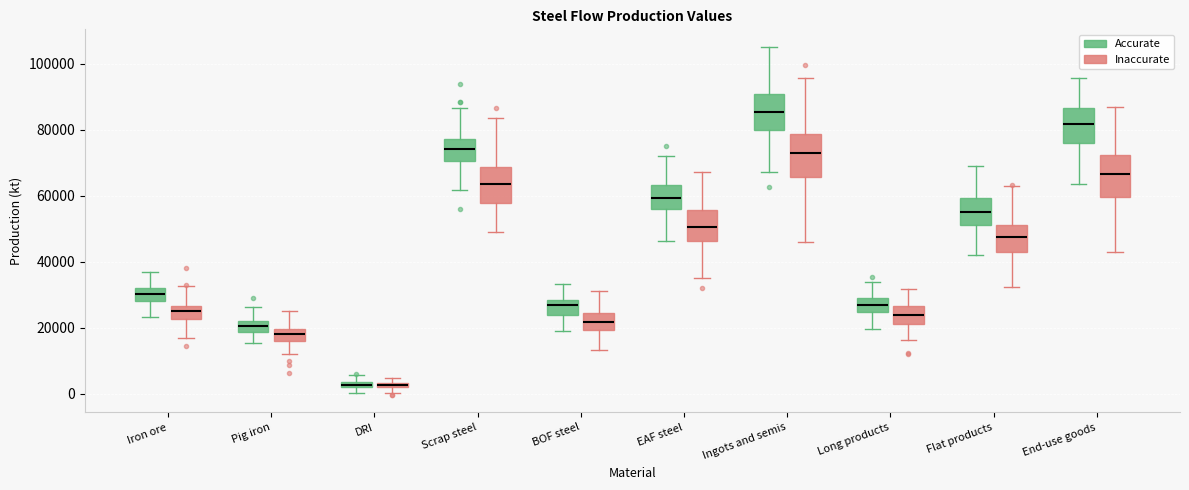

Where is the lower edge of the box for Pig iron (Accurate) on the y-axis? The values are not printed on the chart, so give them approximately, as read against the axis.

18000